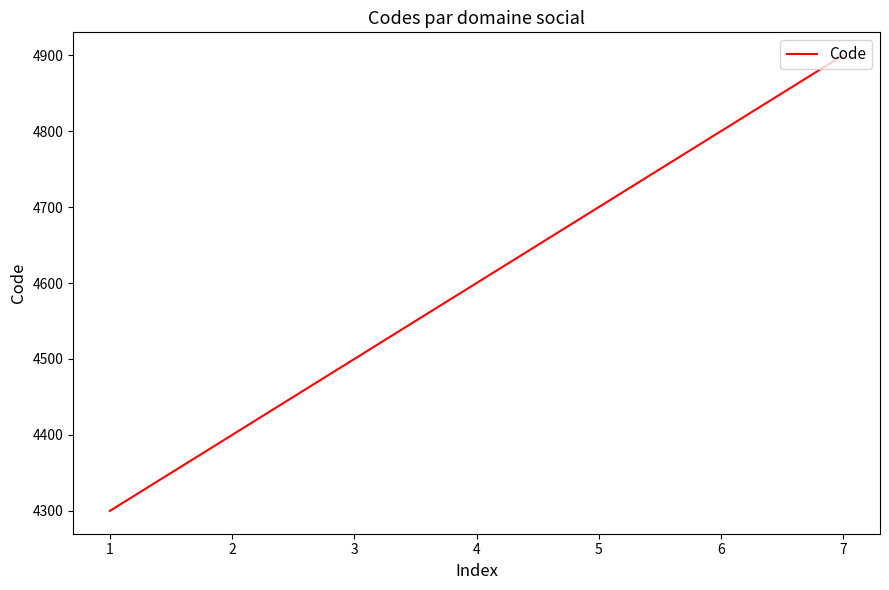

True or false: there are more than 0 points higher than both neighbors.

False